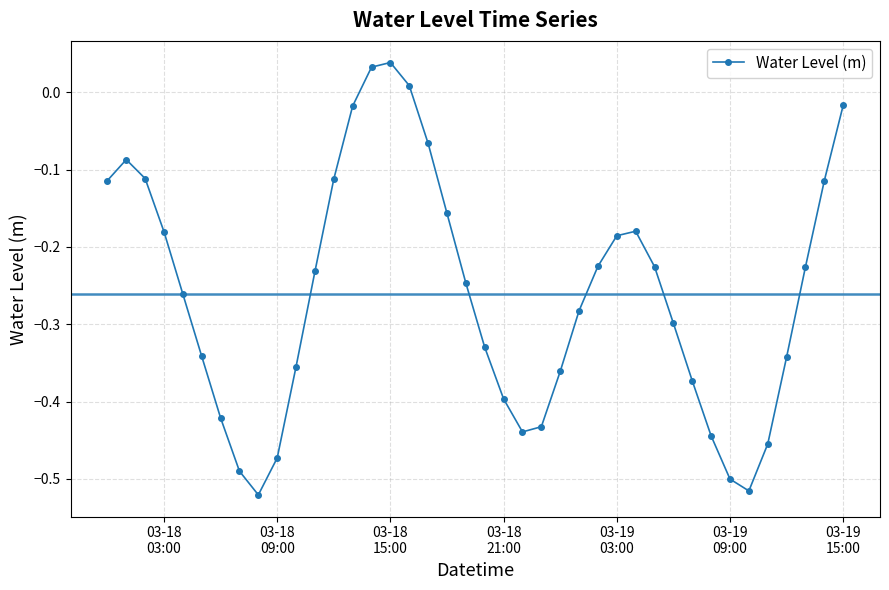

True or false: there are more than 1 points higher than both neighbors.

True